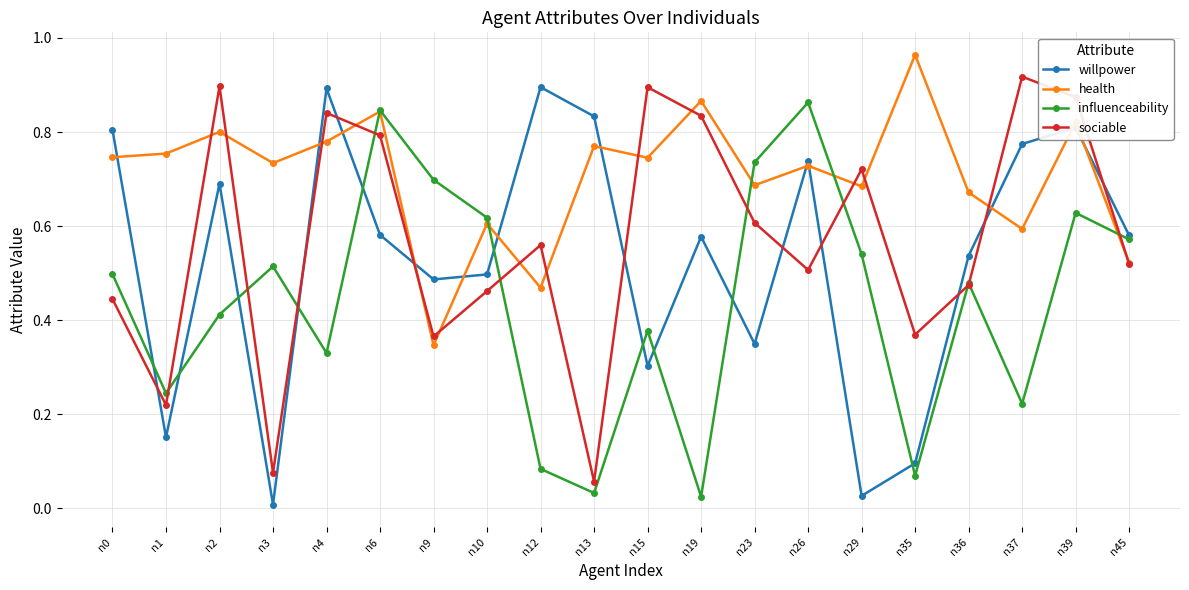

At which category does the chart reach its peak across all series?

n35